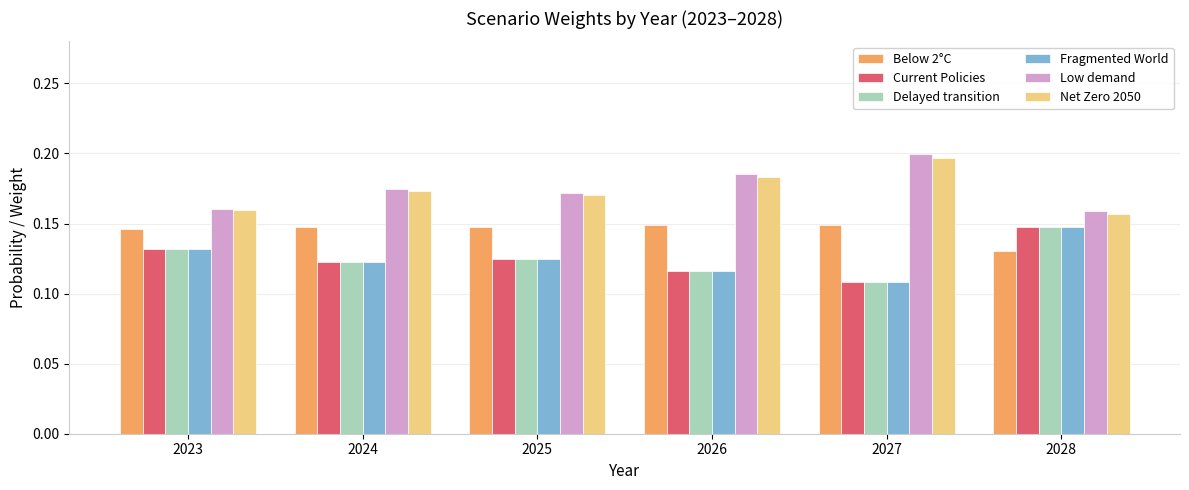

What is the sum of the Below 2°C values at 2028 and 2027?

0.3